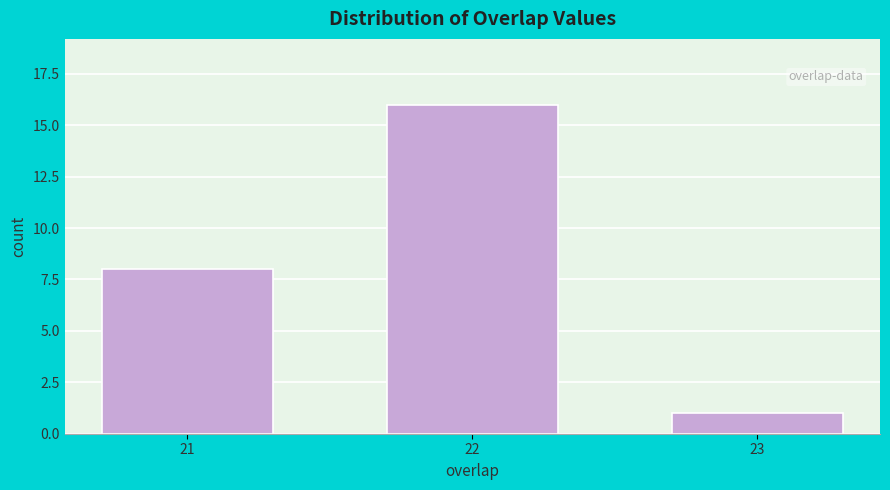

Reading right to left, extract all data points from this chart.

23=1	22=16	21=8